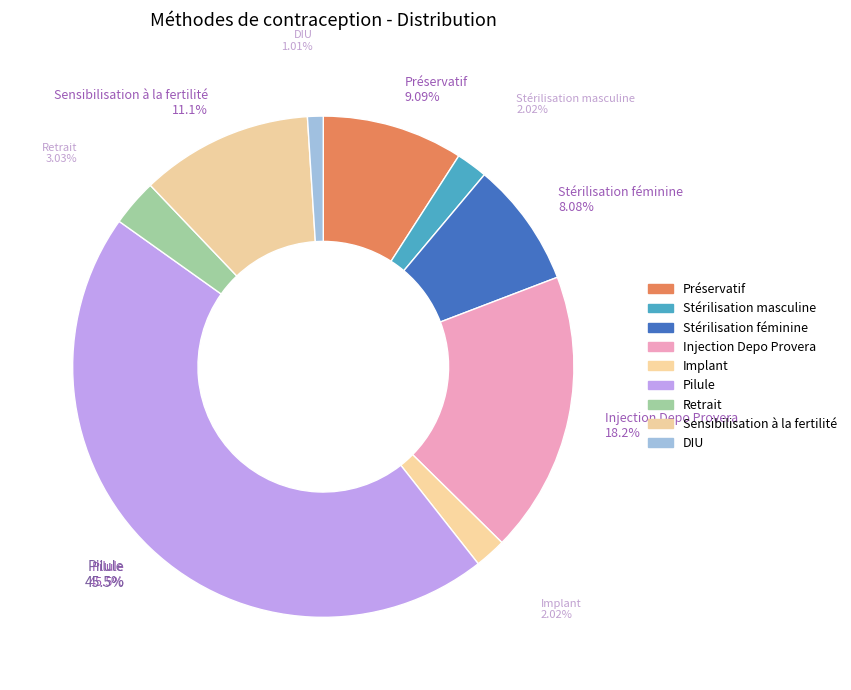

What percentage is the Retrait slice, to the nearest percent?

3%